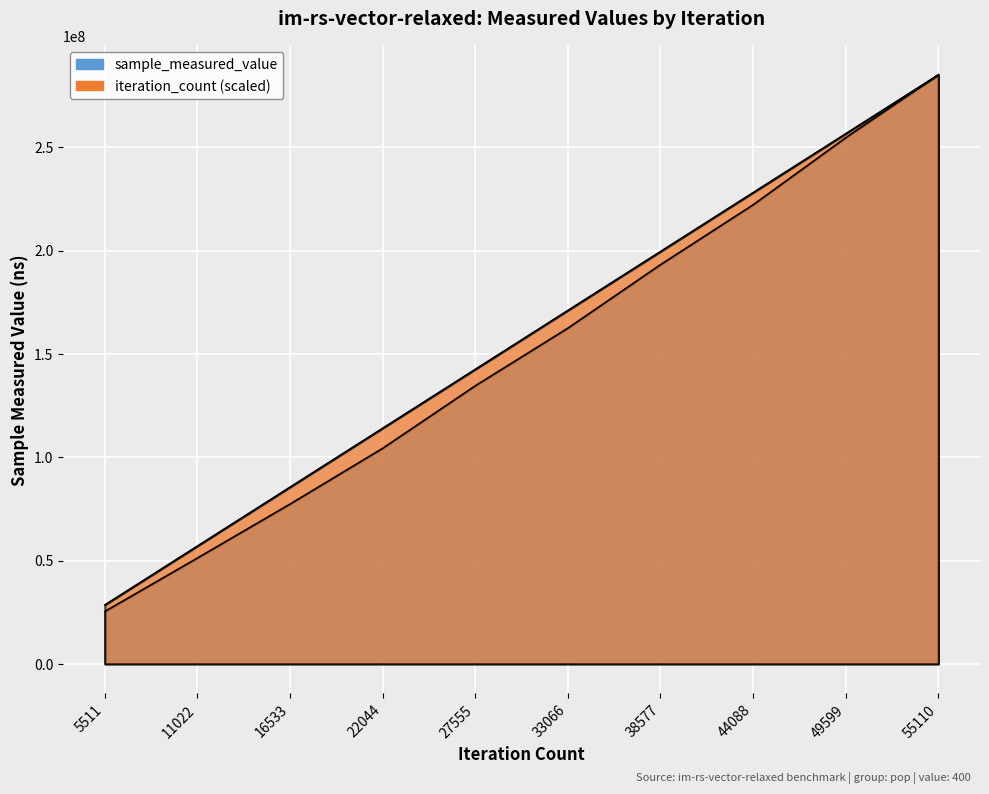

Rank the series at 38577 from lowest to highest value.

sample_measured_value, iteration_count